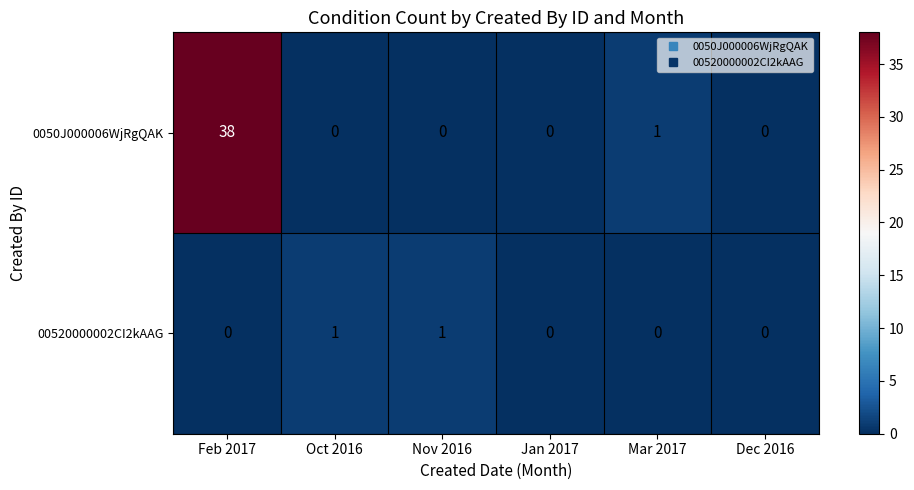

True or false: 00520000002CI2kAAG has a value of 1 at Nov 2016.

True